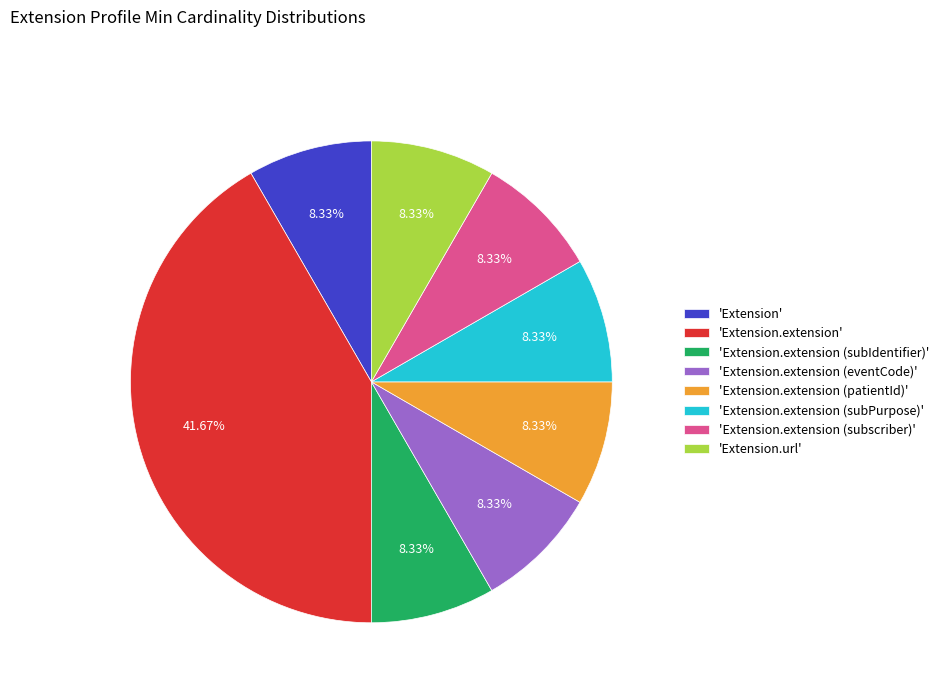

Is there a majority slice in this chart?

No